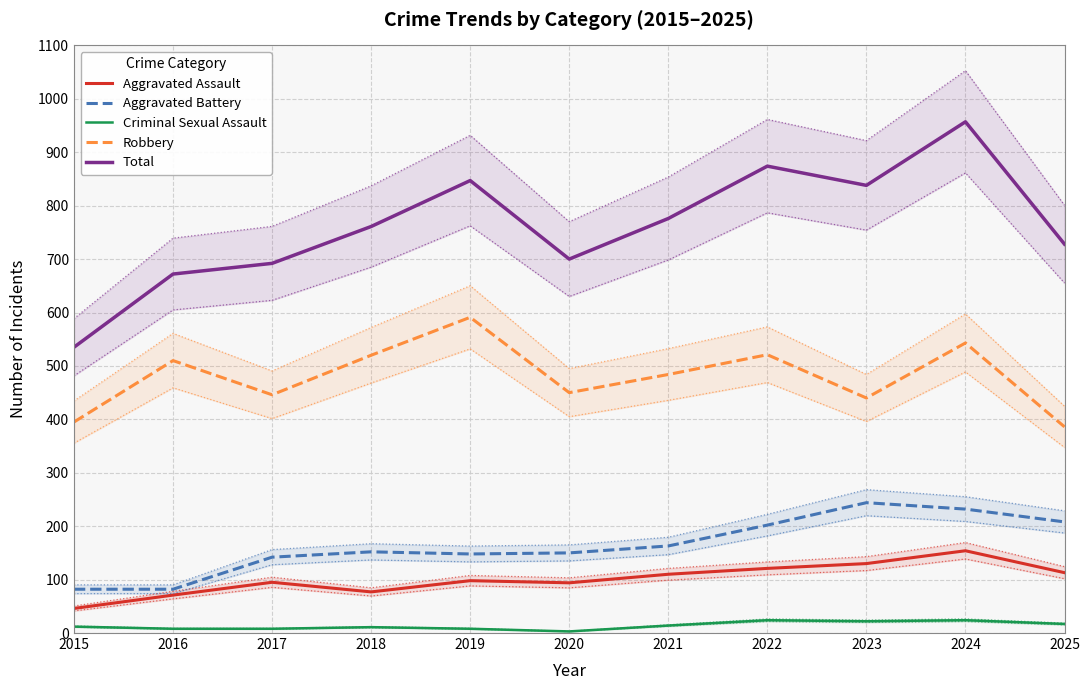

How many categories are shown in the chart?

11